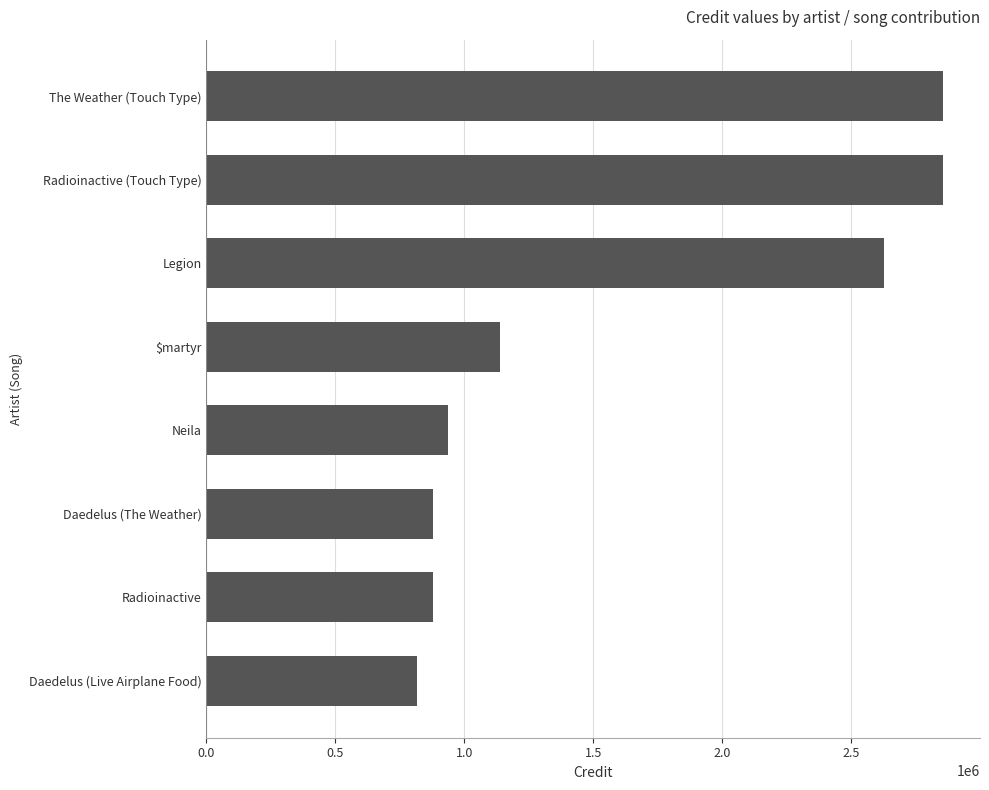

How many values are below 1140214?

4